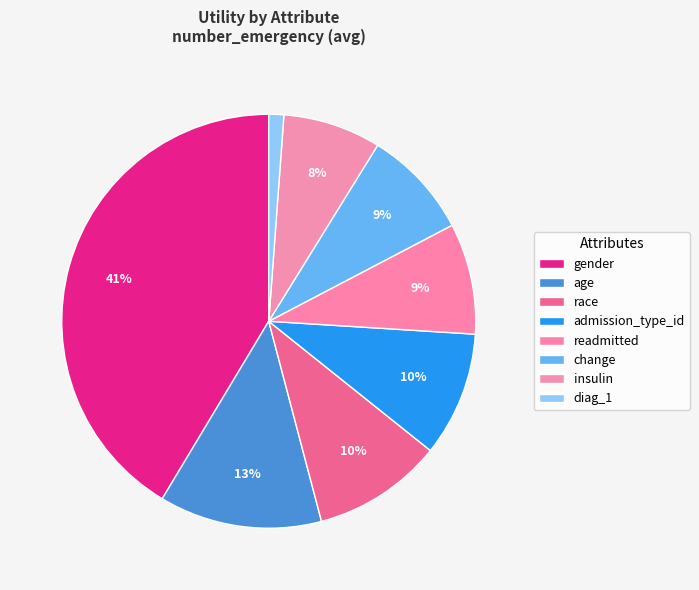

Is there any slice that represents more than half of the pie?

No